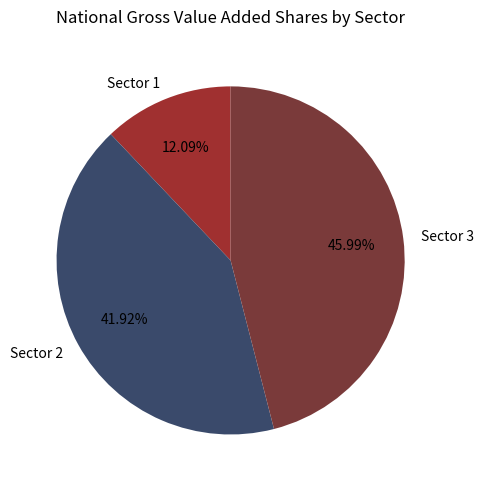

Is there a majority slice in this chart?

No